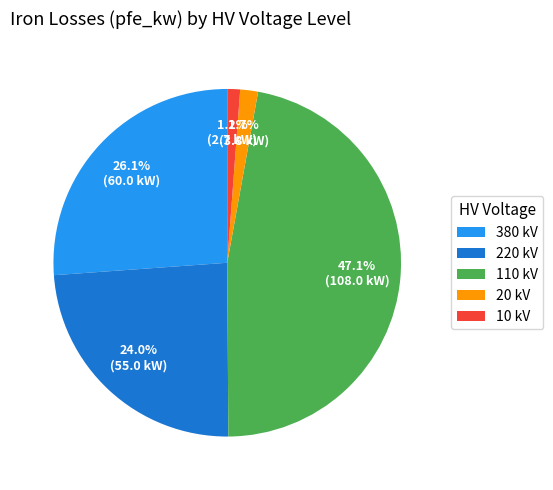

Combined, do 220 kV and 110 kV account for over 50%?

Yes